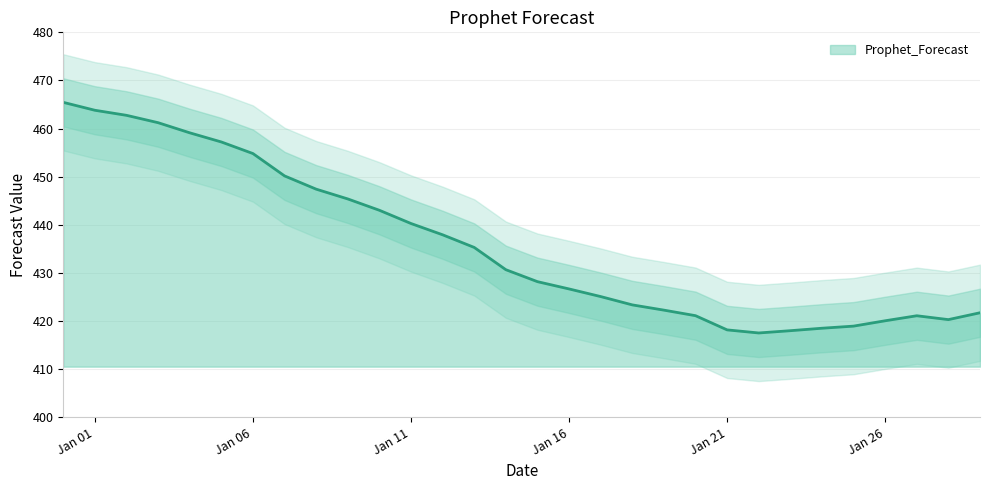

What is the greatest value displayed?

465.5